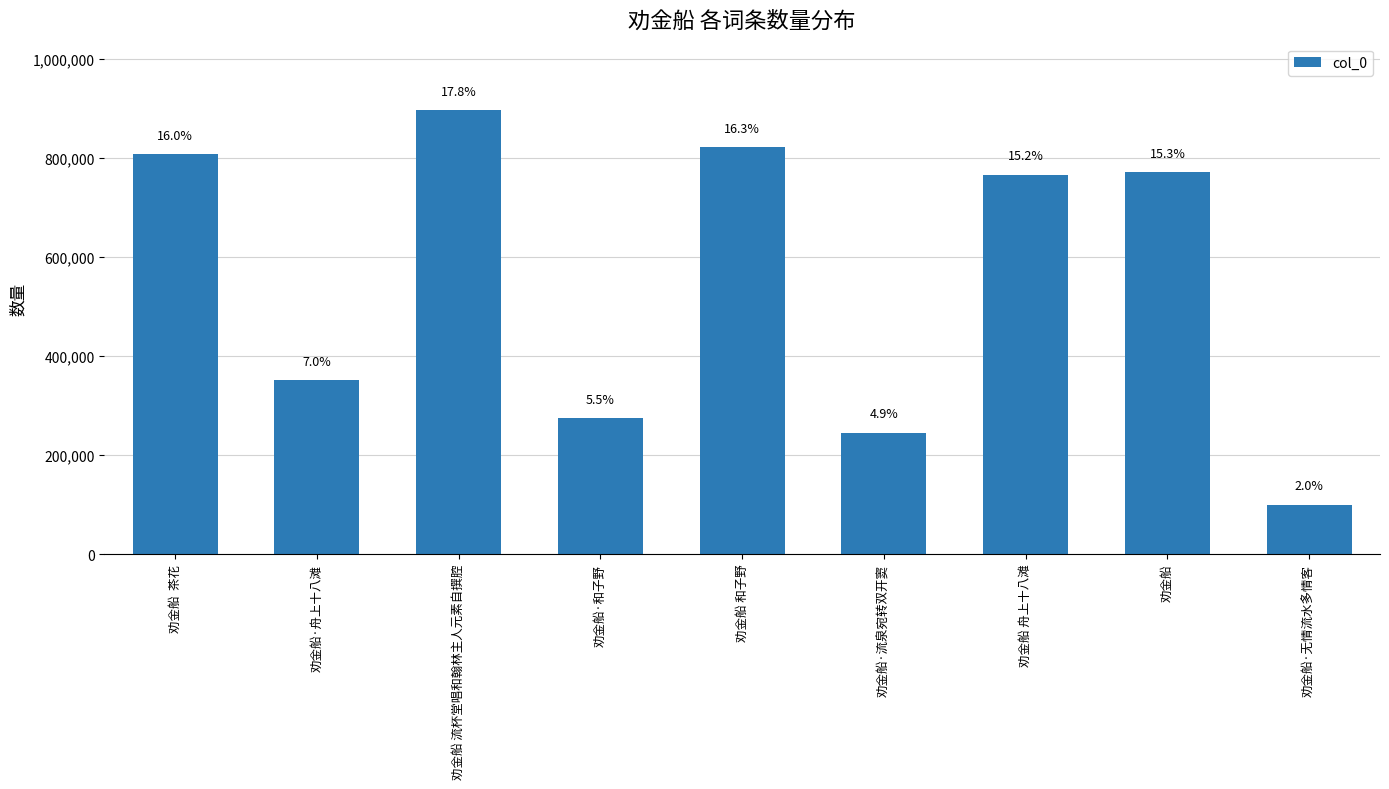

Reading left to right, transcribe all the data shown in this chart.

807203	350951	895870	274250	821715	245153	765547	770861	99353